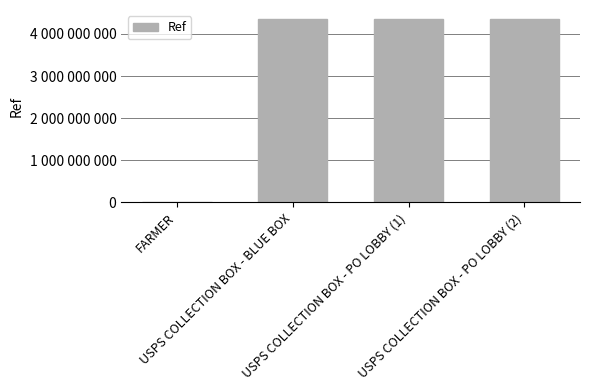

Reading right to left, what are all the values shown in this chart?

4352000004	4352000001	4352000000	1363148